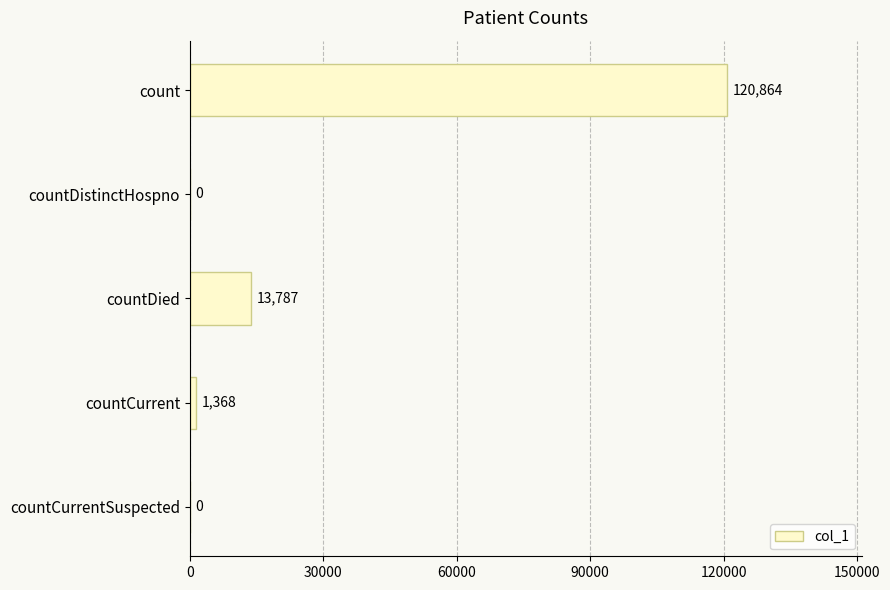

Which has a higher value, countCurrentSuspected or countDied?

countDied